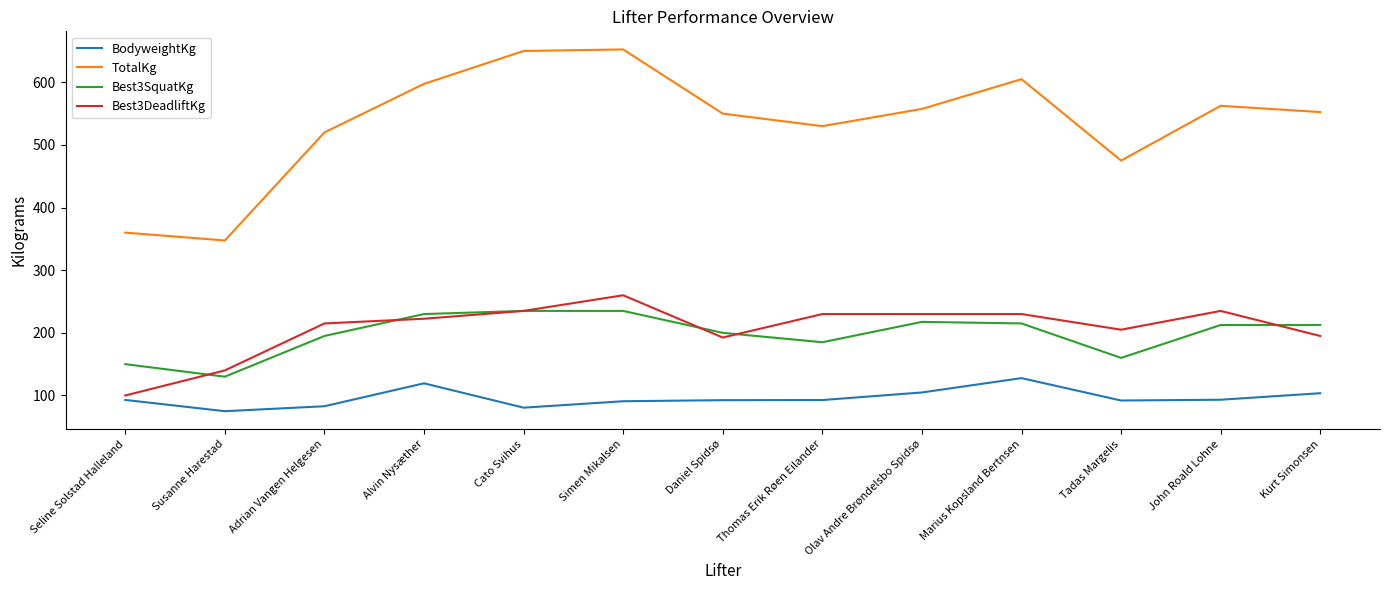

What is the total value across all series at Marius Kopsland Bertnsen?

1177.7